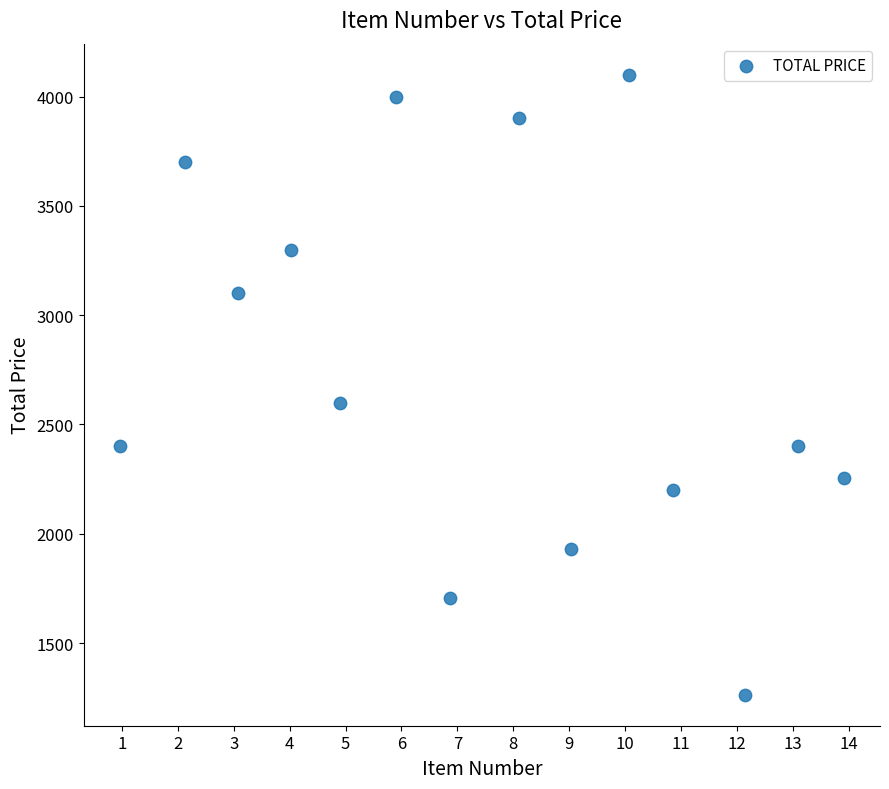

What Y value in the scatter plot is closest to 2681?

2600.0